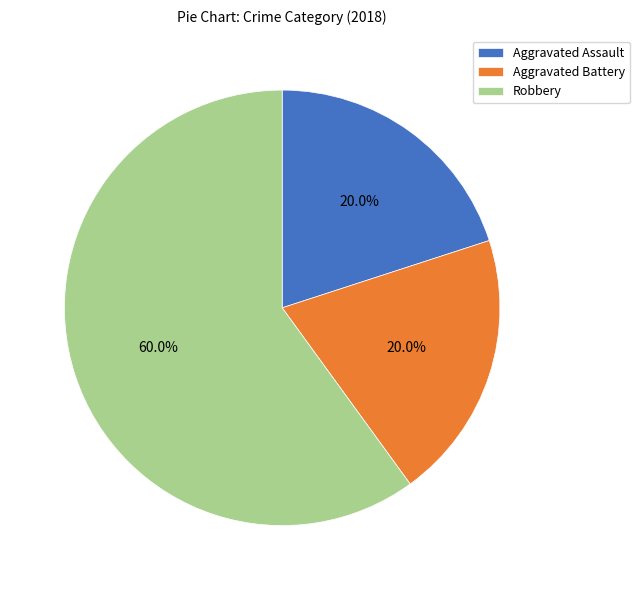

What portion of the pie excludes Aggravated Assault?

80.0%